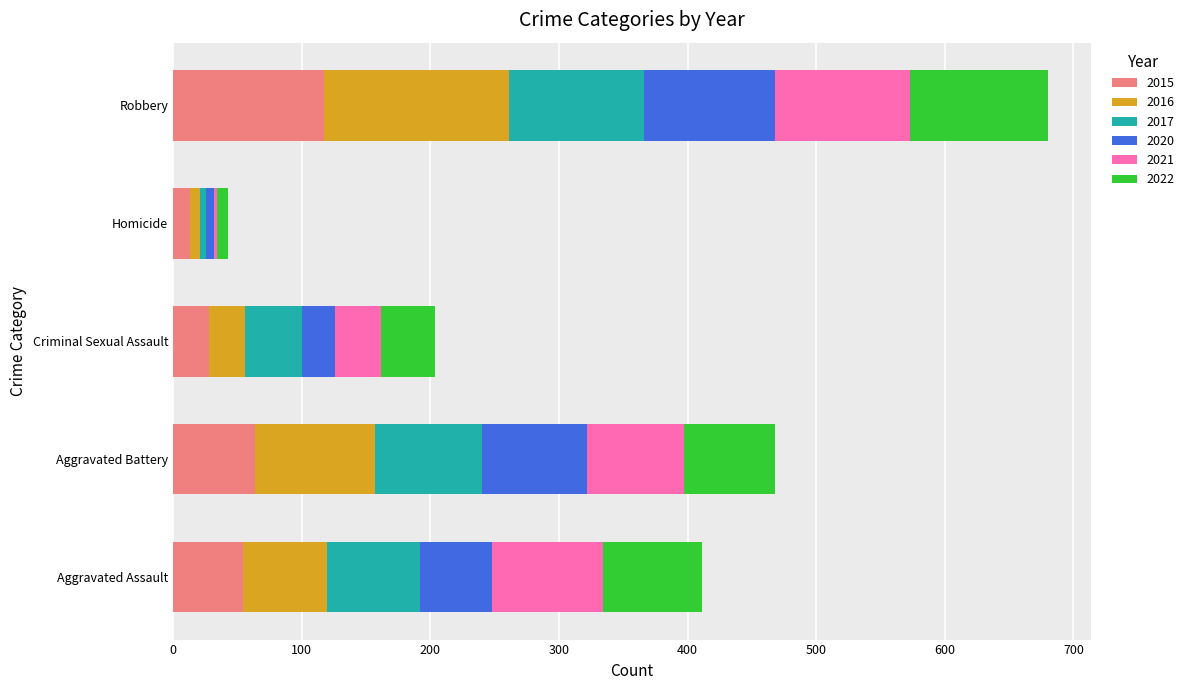

What is the highest value of the 2015 series?

117